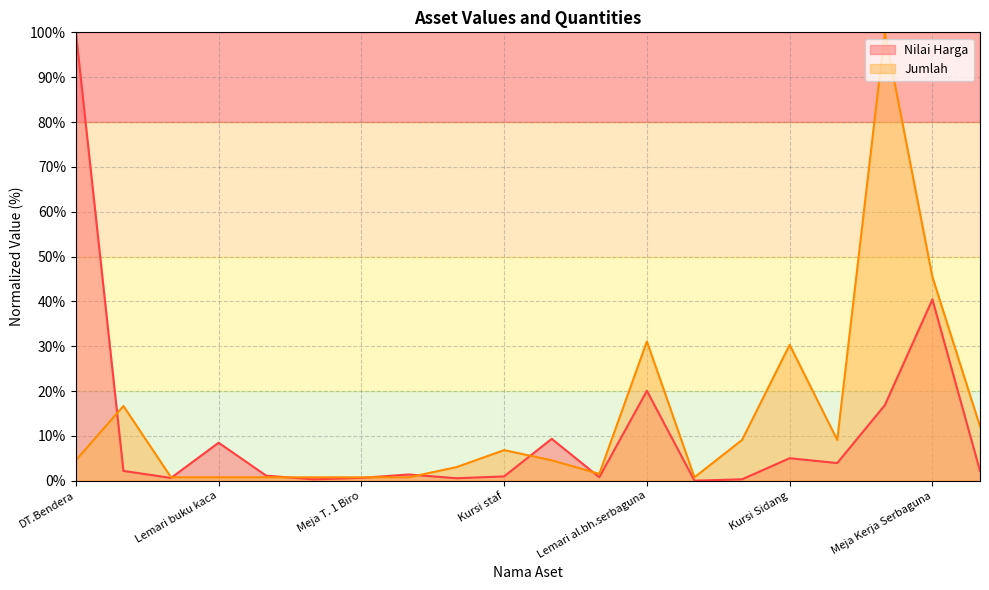

Reading left to right, extract all data points from this chart.

Nilai Harga: 100.0	2.2	0.6	8.5	1.1	0.3	0.6	1.4	0.5	1.0	9.3	0.8	20.0	0.0	0.3	5.0	3.9	16.8	40.4	2.2
Jumlah: 4.5	16.7	0.8	0.8	0.8	0.8	0.8	0.8	3.0	6.8	4.5	1.5	31.1	0.8	9.1	30.3	9.1	100.0	45.5	12.1